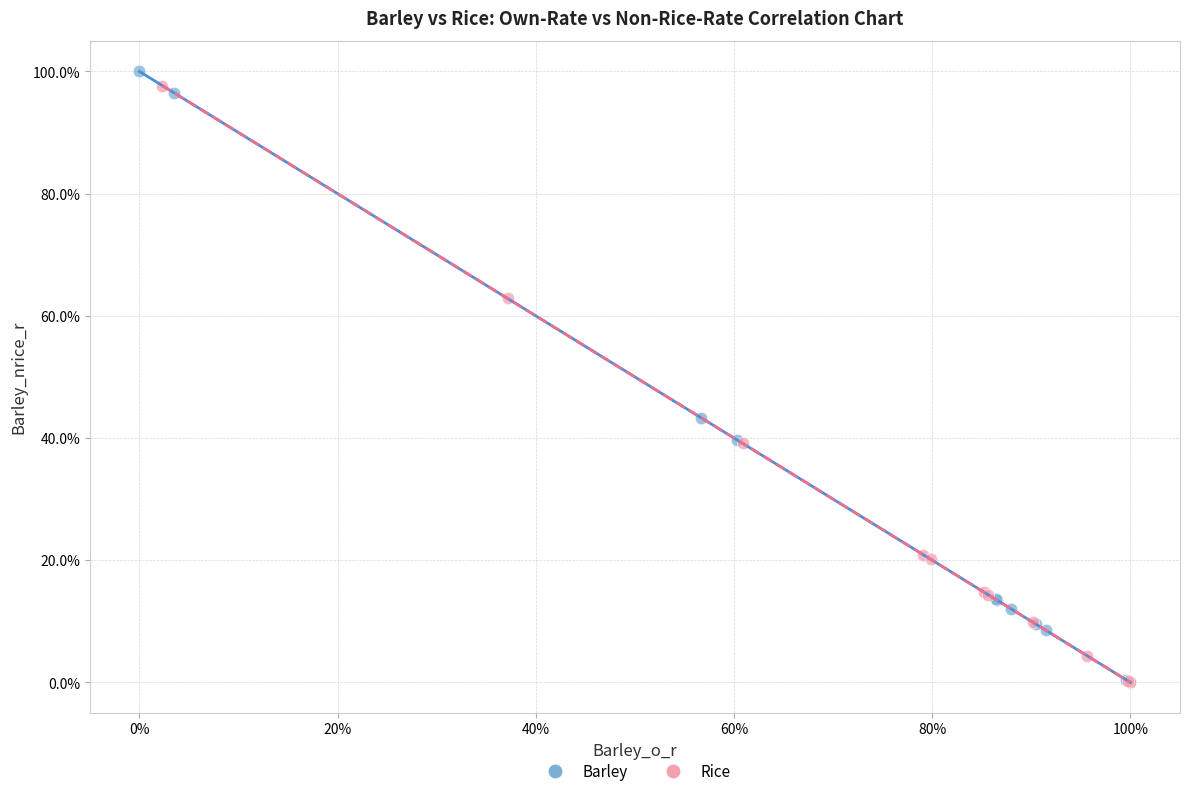

Which series has the largest Y range (max minus min)?

Barley